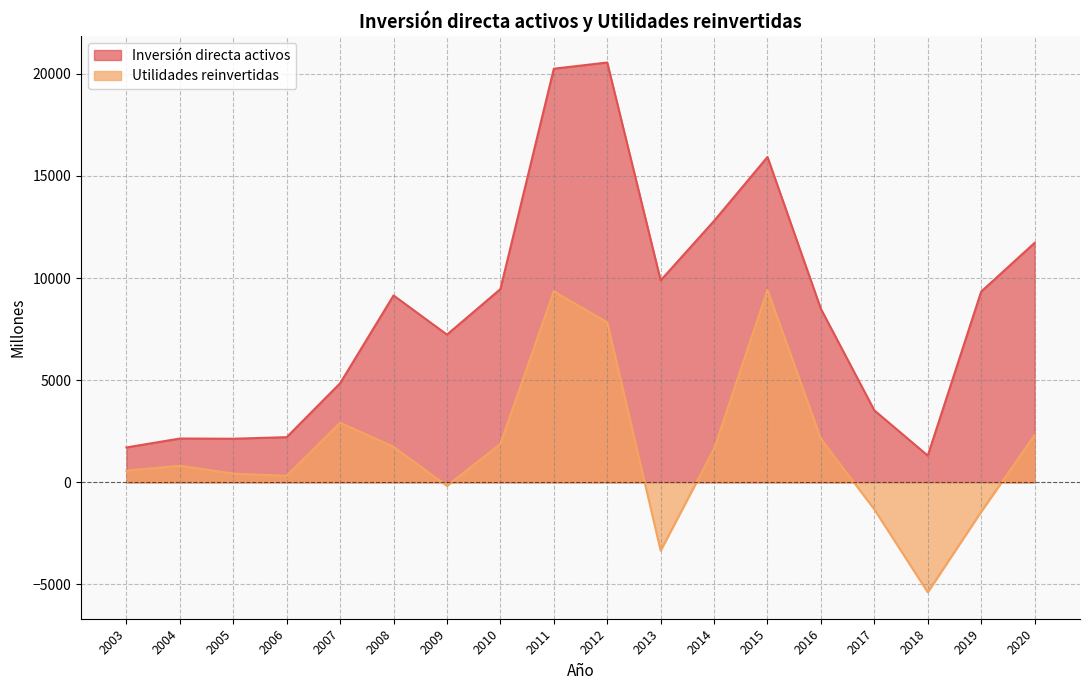

Rank the series at 2010 from highest to lowest value.

Inversión directa activos, Utilidades reinvertidas